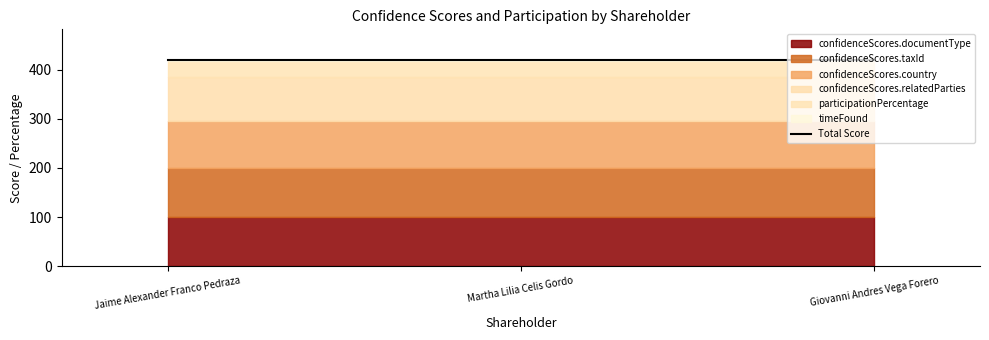

Which has a higher value, Jaime Alexander Franco Pedraza or Martha Lilia Celis Gordo?

Jaime Alexander Franco Pedraza